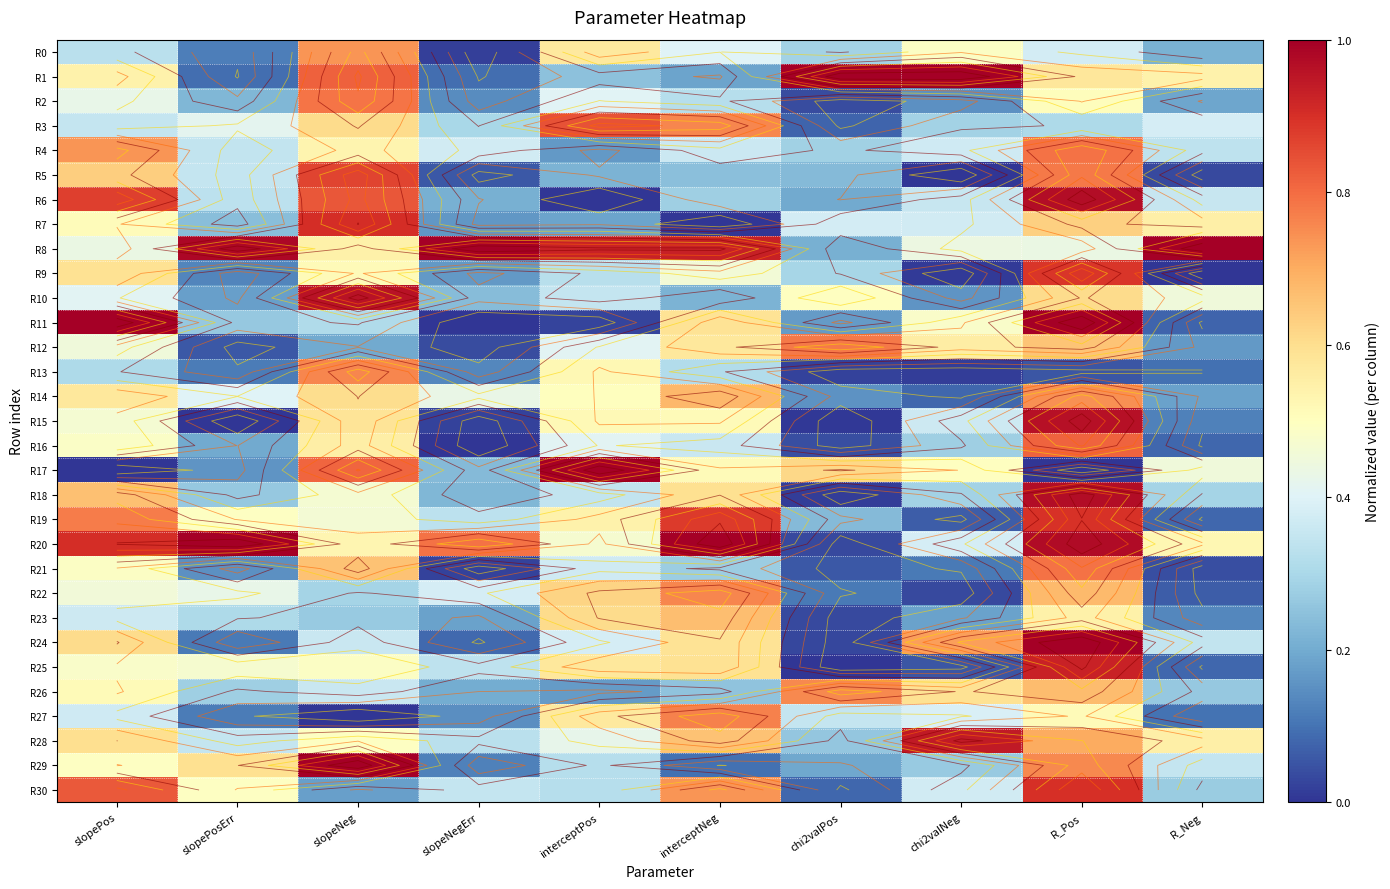

What is the sum of all R5 values?

3.4